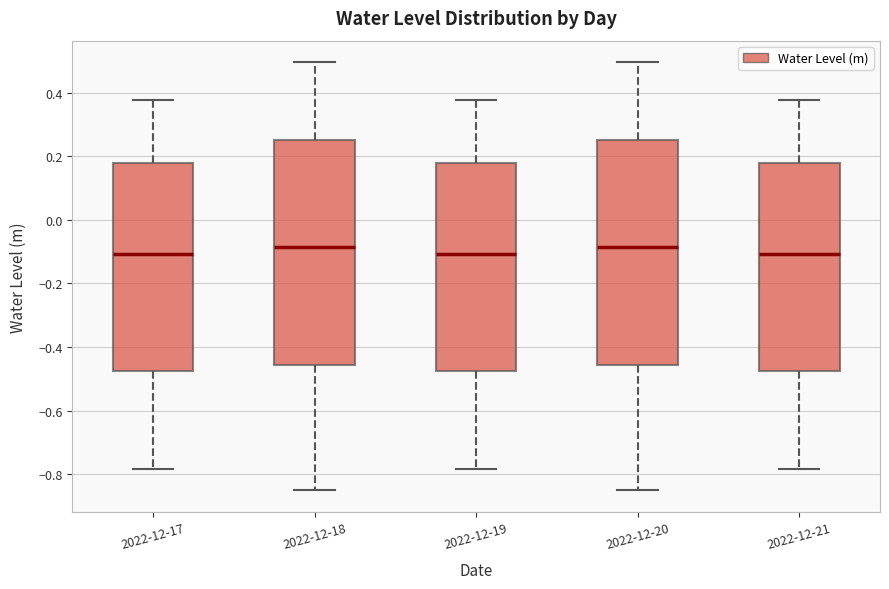

Where is the upper edge of the box for 2022-12-20 on the y-axis? The values are not printed on the chart, so give them approximately, as read against the axis.

0.26